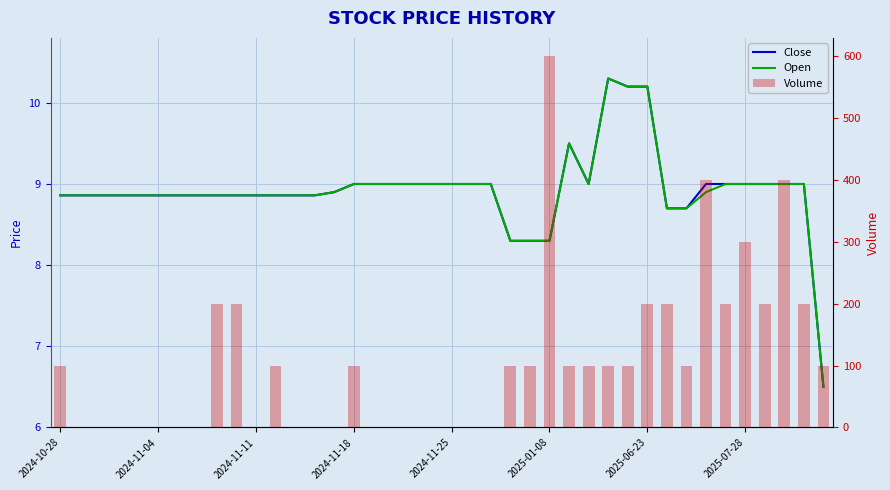

Where does the Open series first go above 8?

2024-10-28